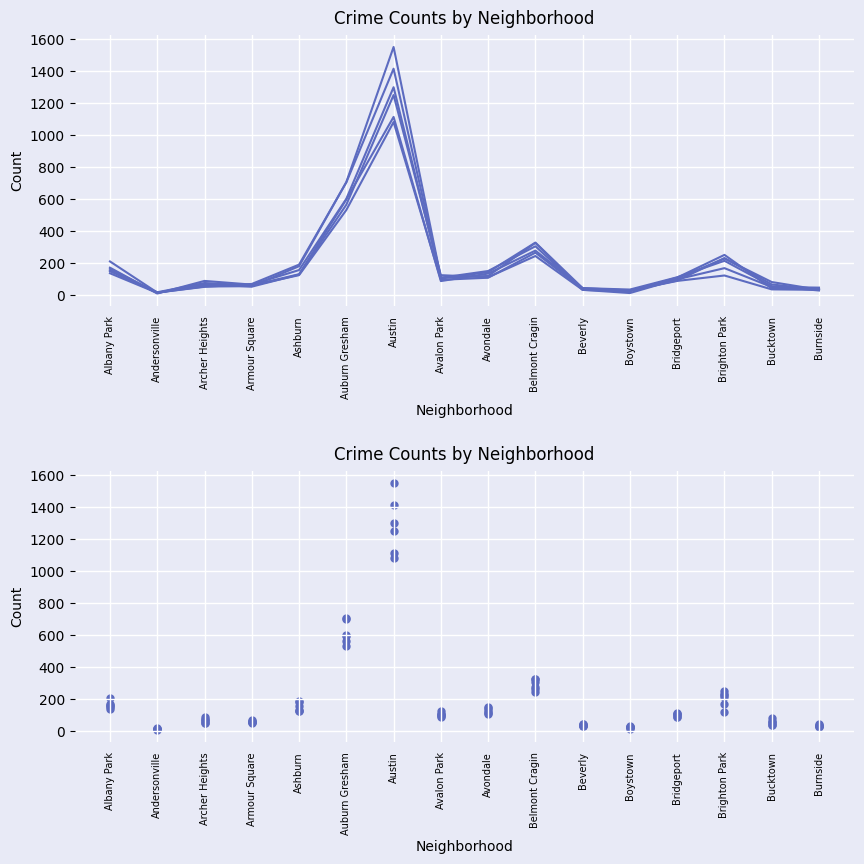

At which category is the sum across all series the highest?

Austin